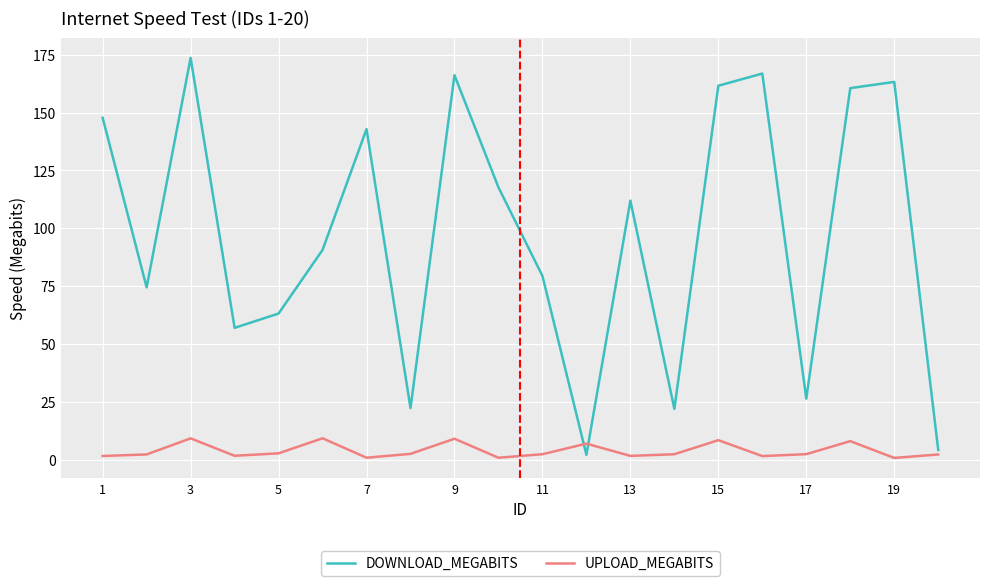

Rank the series by their average value, from lowest to highest.

UPLOAD_MEGABITS, DOWNLOAD_MEGABITS